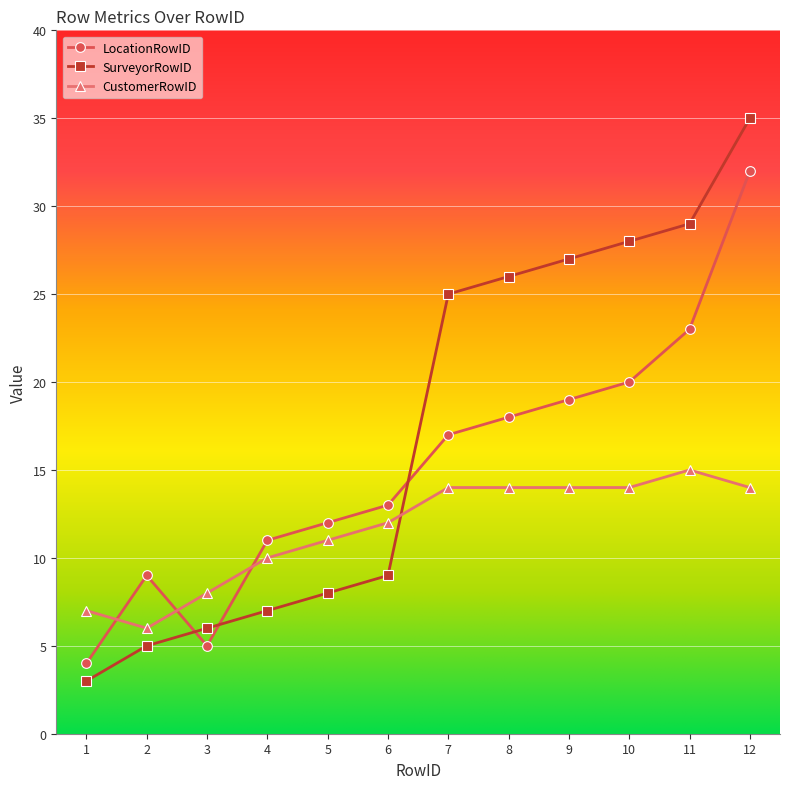

What is the total value across all series at 12?

81